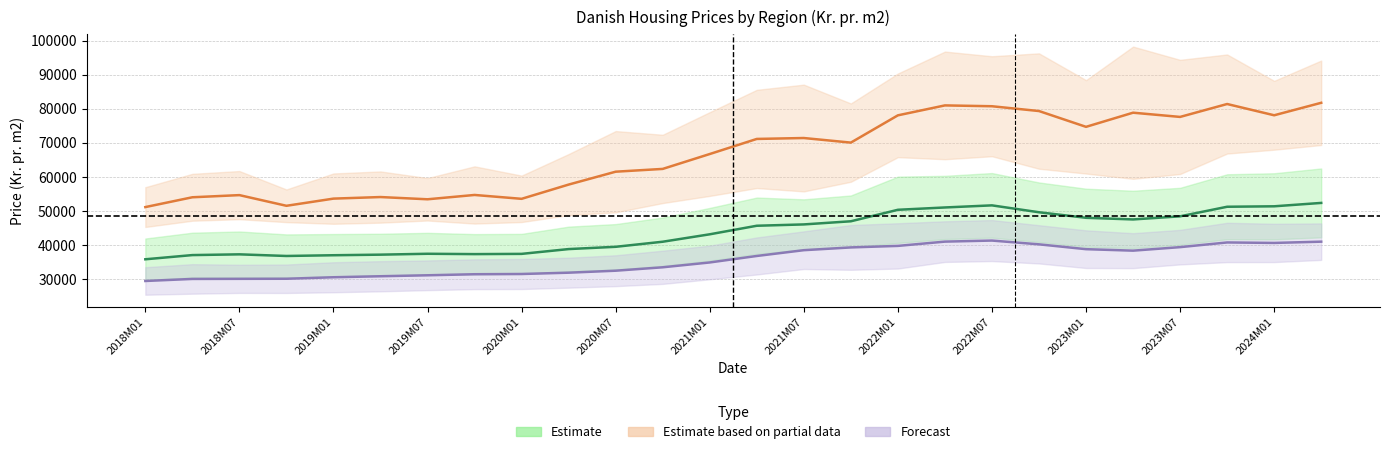

Is it true that Region Hovedstaden equals 69510.8 at 2022M07?

False